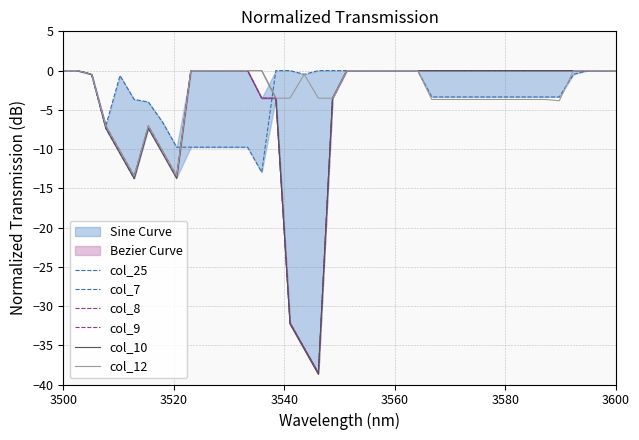

In col_10, how many points are lower than both neighbors (excluding endpoints)?

3